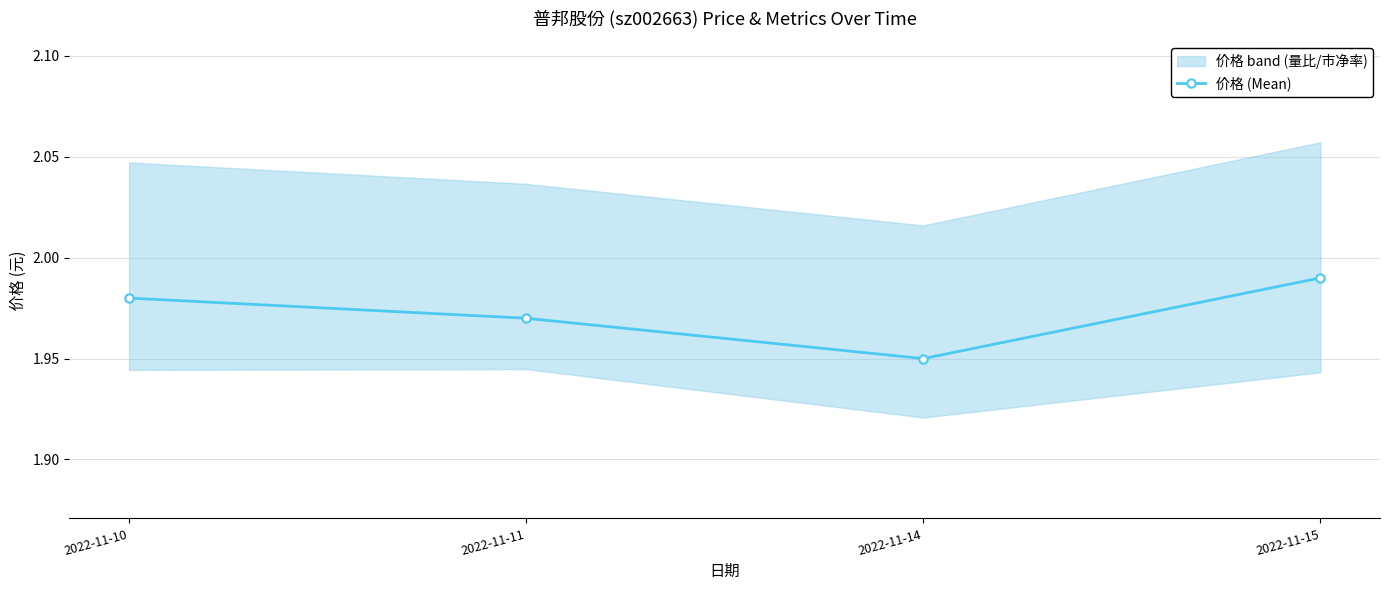

Rank the categories by value from lowest to highest.

2022-11-14, 2022-11-11, 2022-11-10, 2022-11-15